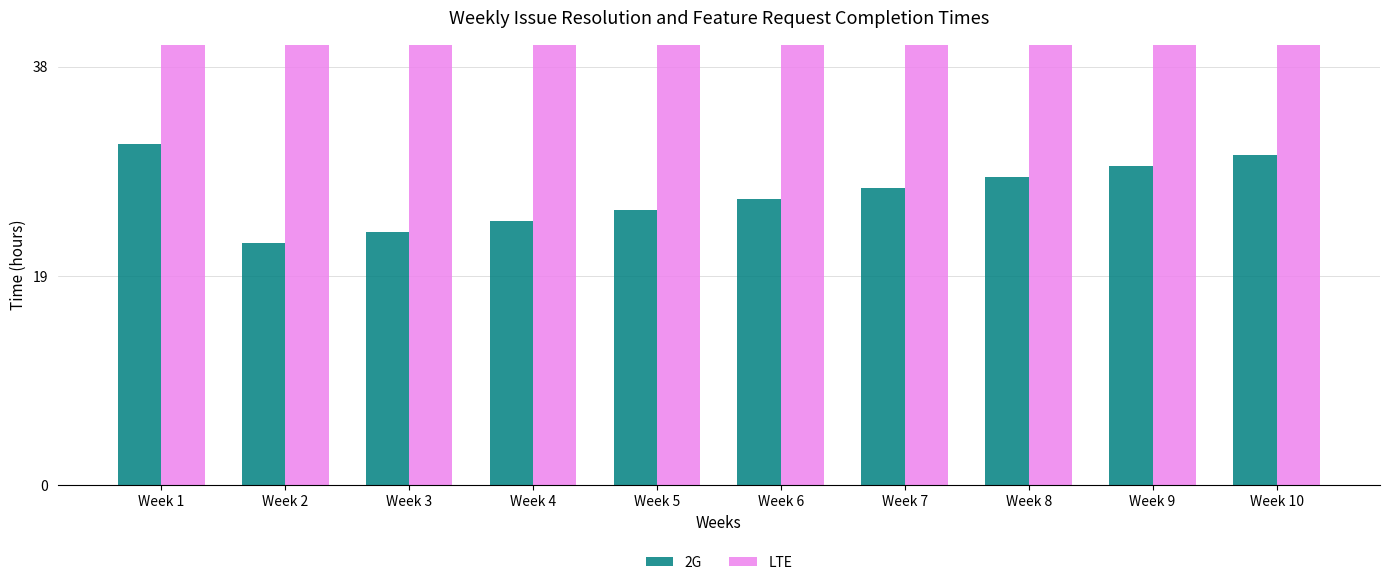

What is the value of the LTE bar at the 3rd from the left?

203